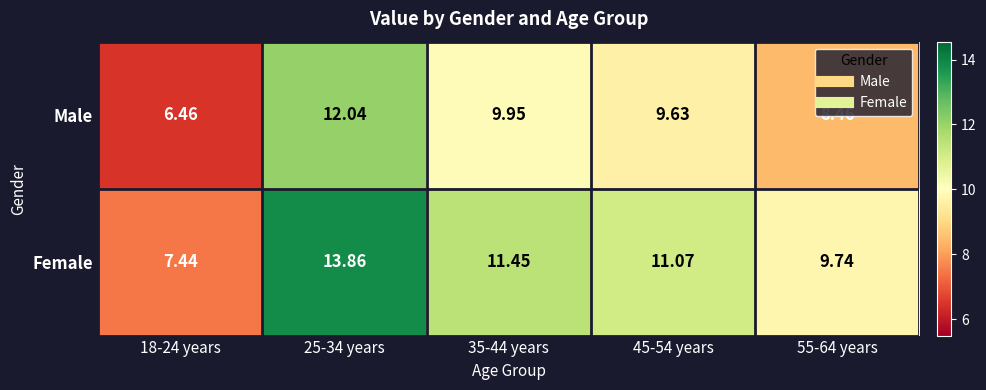

At how many categories does at least one series exceed 9?

4